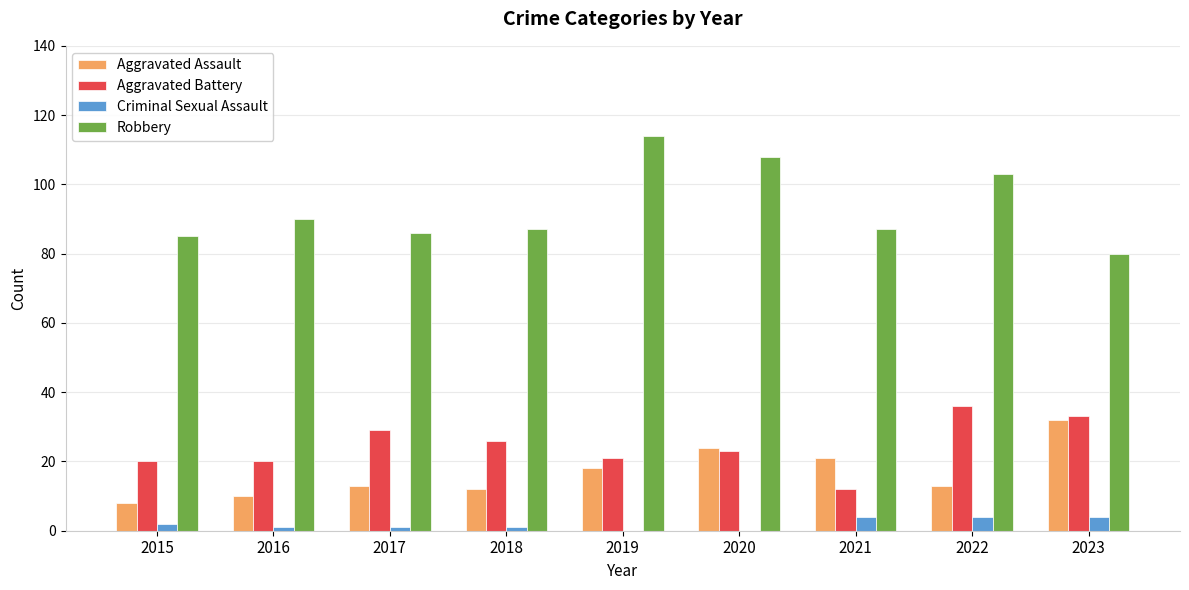

Is the value of Aggravated Assault at 2020 greater than the value of Robbery at 2017?

No